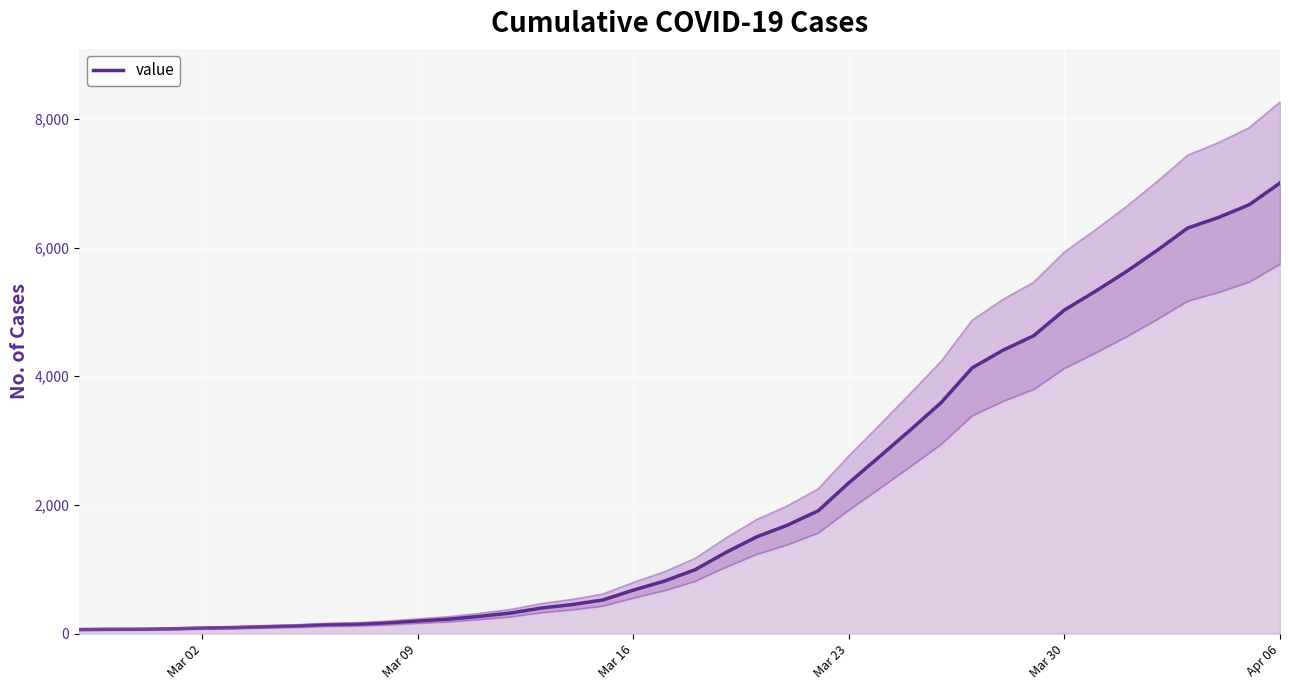

The value at 12 is 75. True or false?

False